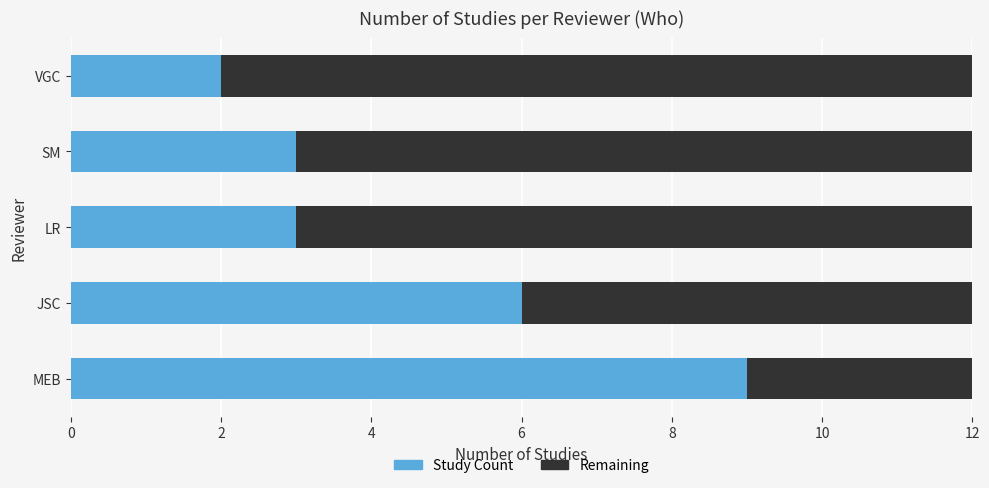

How many categories are shown in the chart?

5